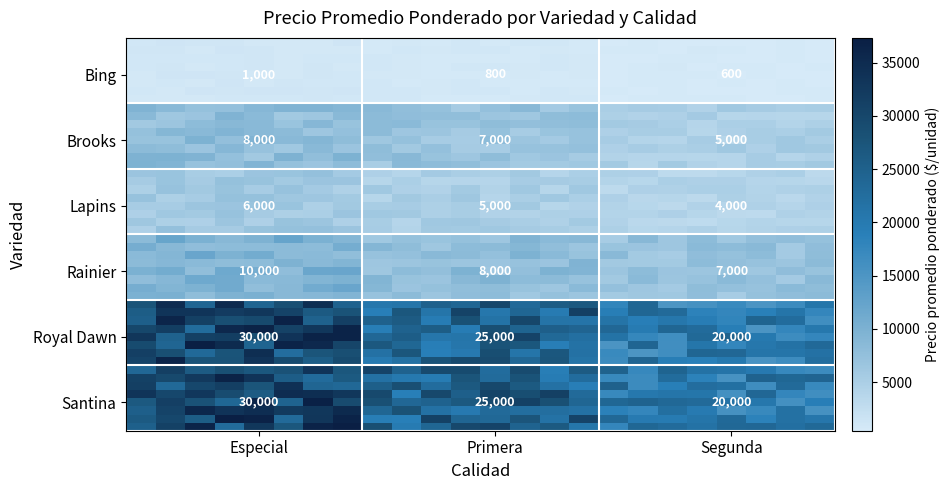

What is the sum of all Brooks values?

20000